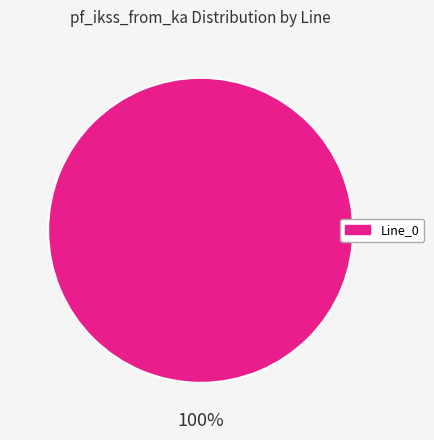

The Line_0 slice represents 100% of the pie. True or false?

True